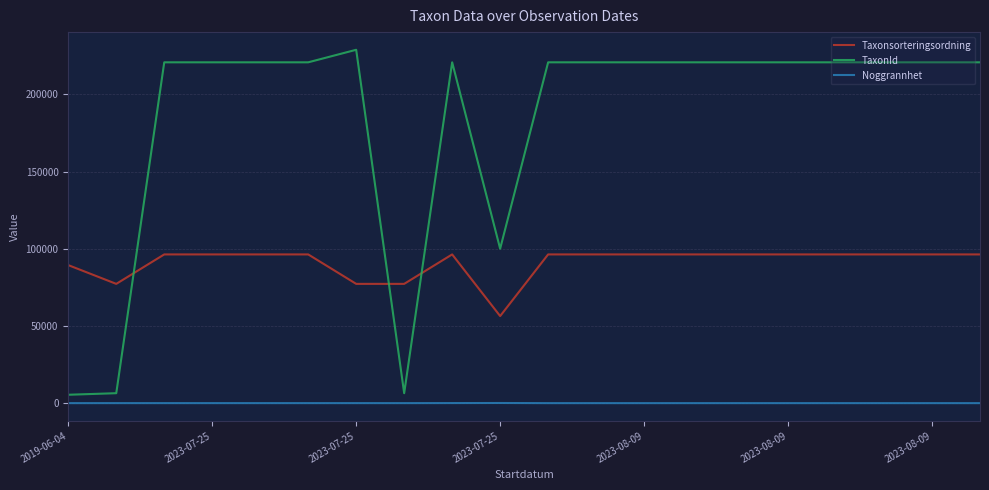

What is the difference between the maximum and minimum values in the Taxonsorteringsordning series?

39934